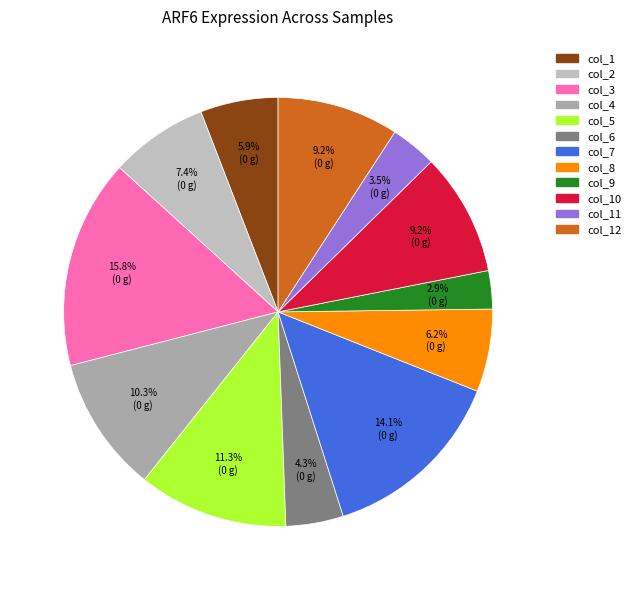

Is there a majority slice in this chart?

No